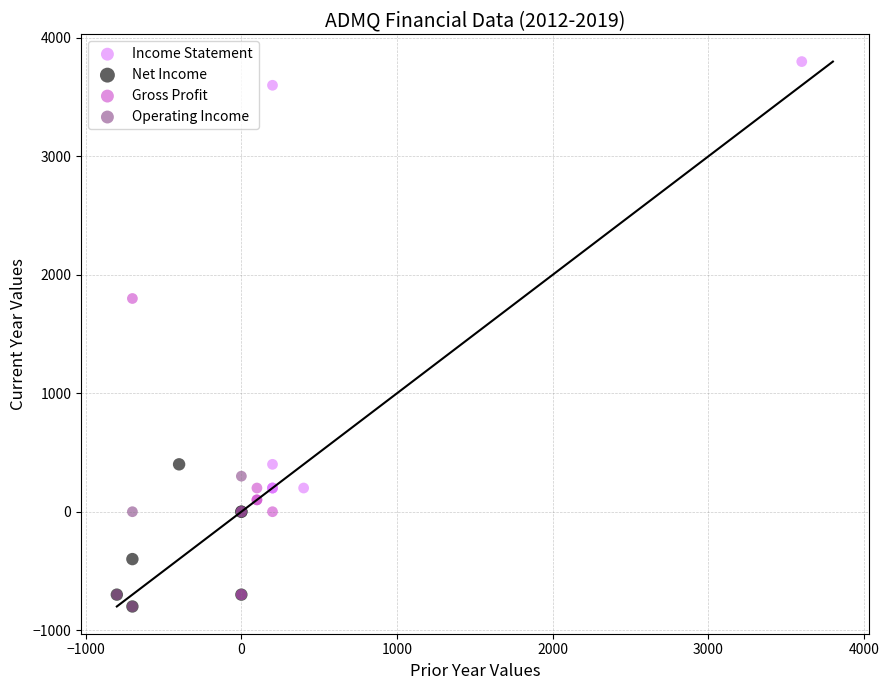

Which series contains the highest Y value?

Income Statement